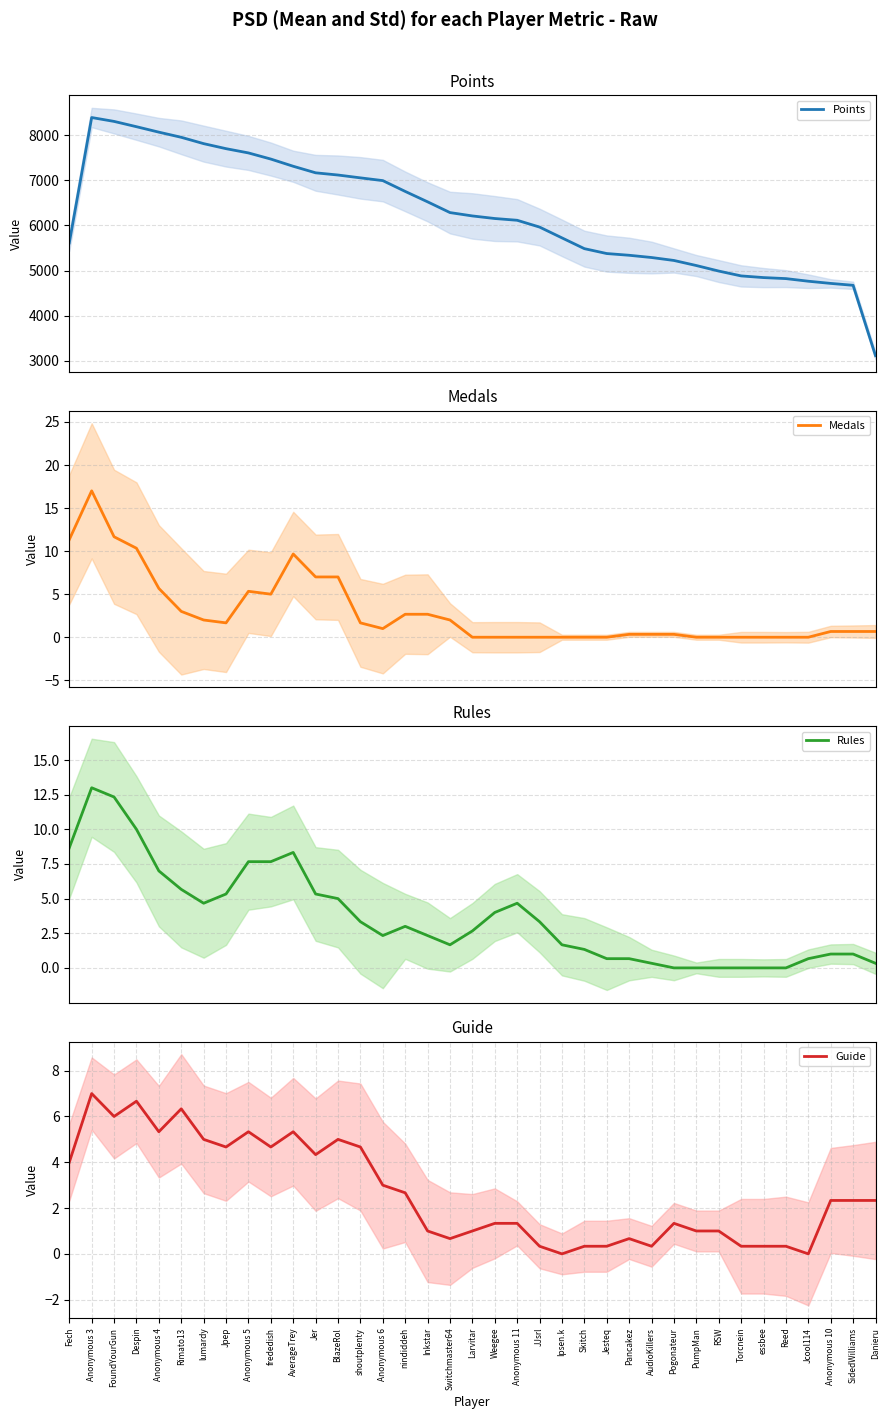

What is the sum of all Guide values?

98.7